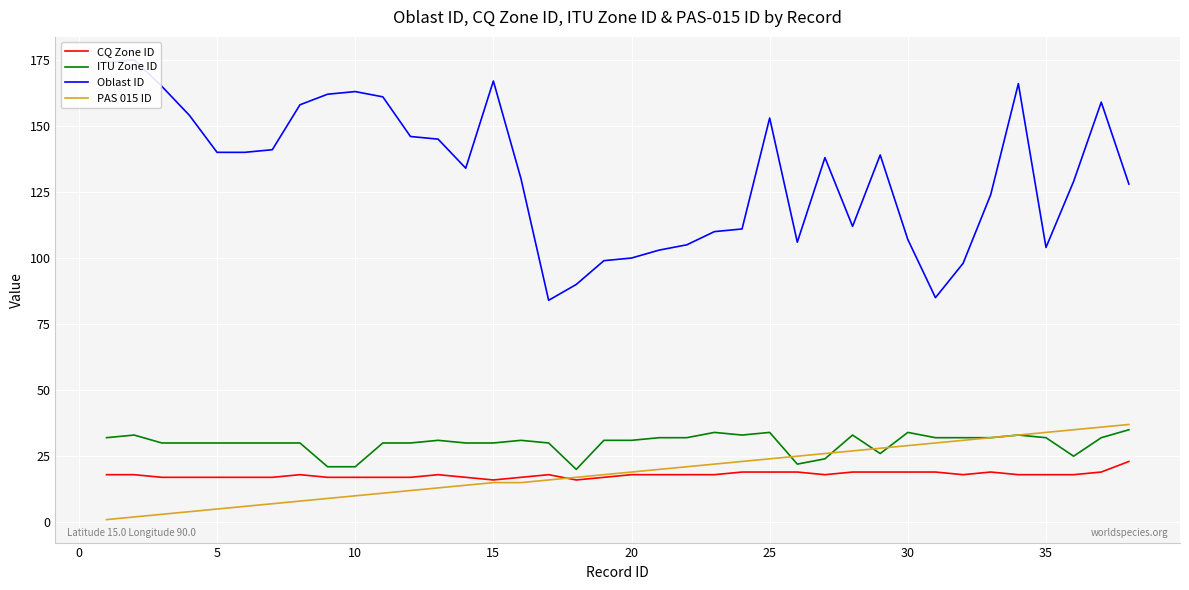

True or false: ITU Zone ID and Oblast ID cross at least once.

False